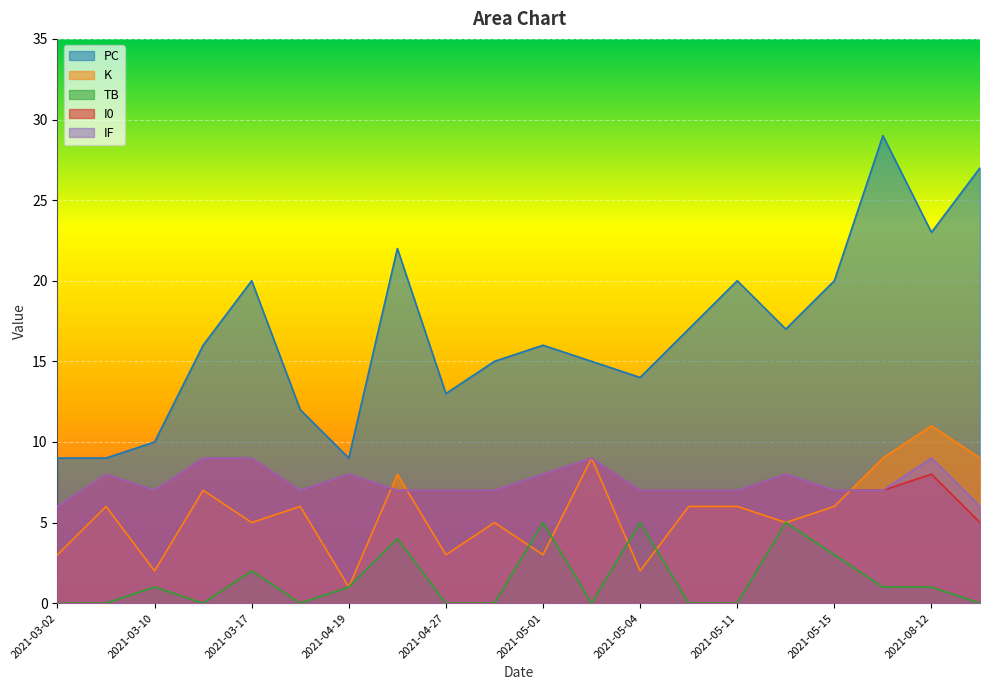

True or false: I0 has a value of 7 at 2021-05-07.

True